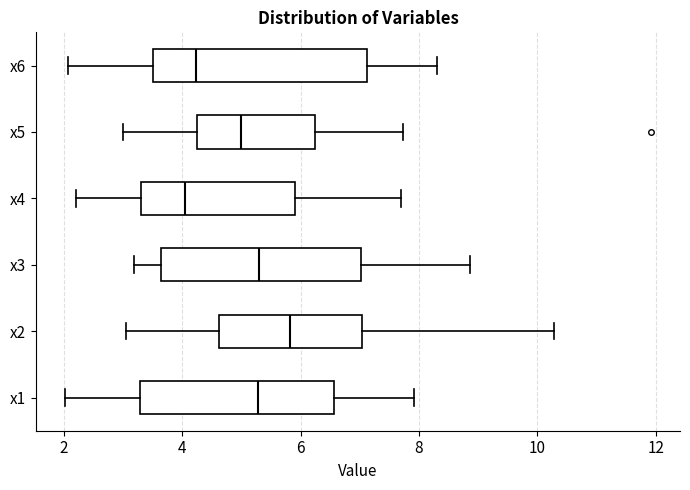

Comparing the boxes themselves (not the whiskers), which one is the widest?

x6